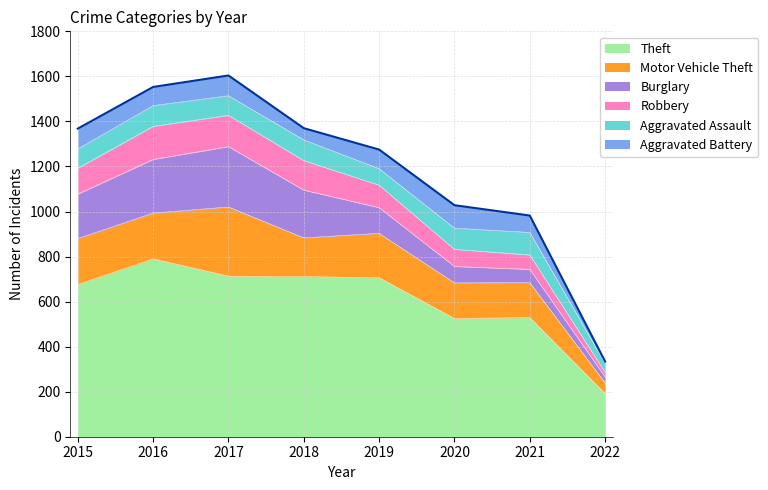

The Aggravated Assault series shows 100 at 2021. True or false?

True